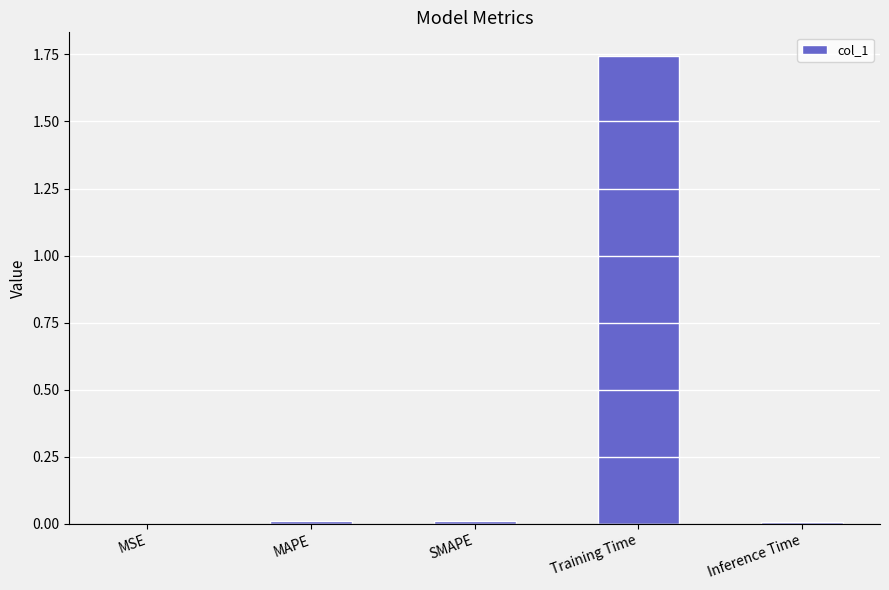

Are the bars horizontal?

No